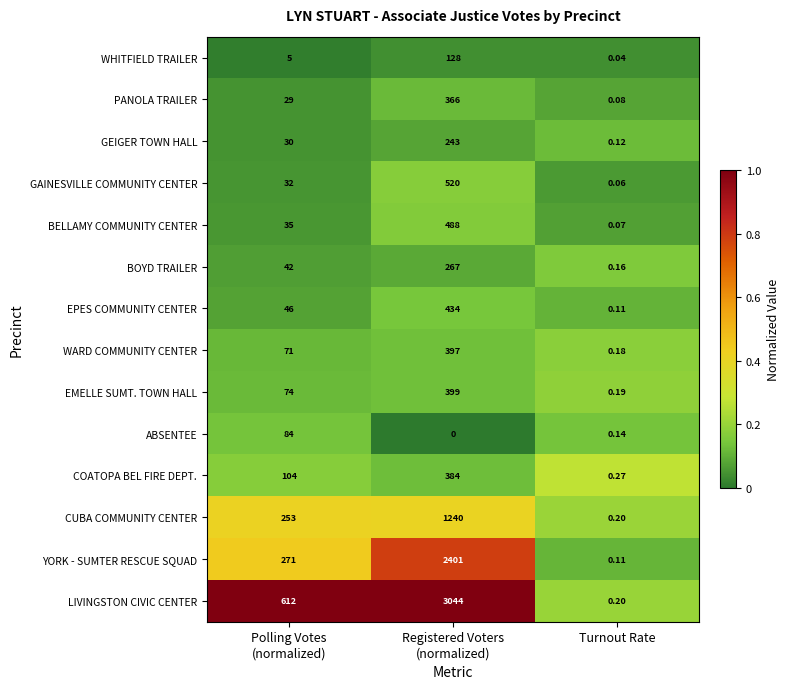

Which series has the largest total across all categories?

LIVINGSTON CIVIC CENTER